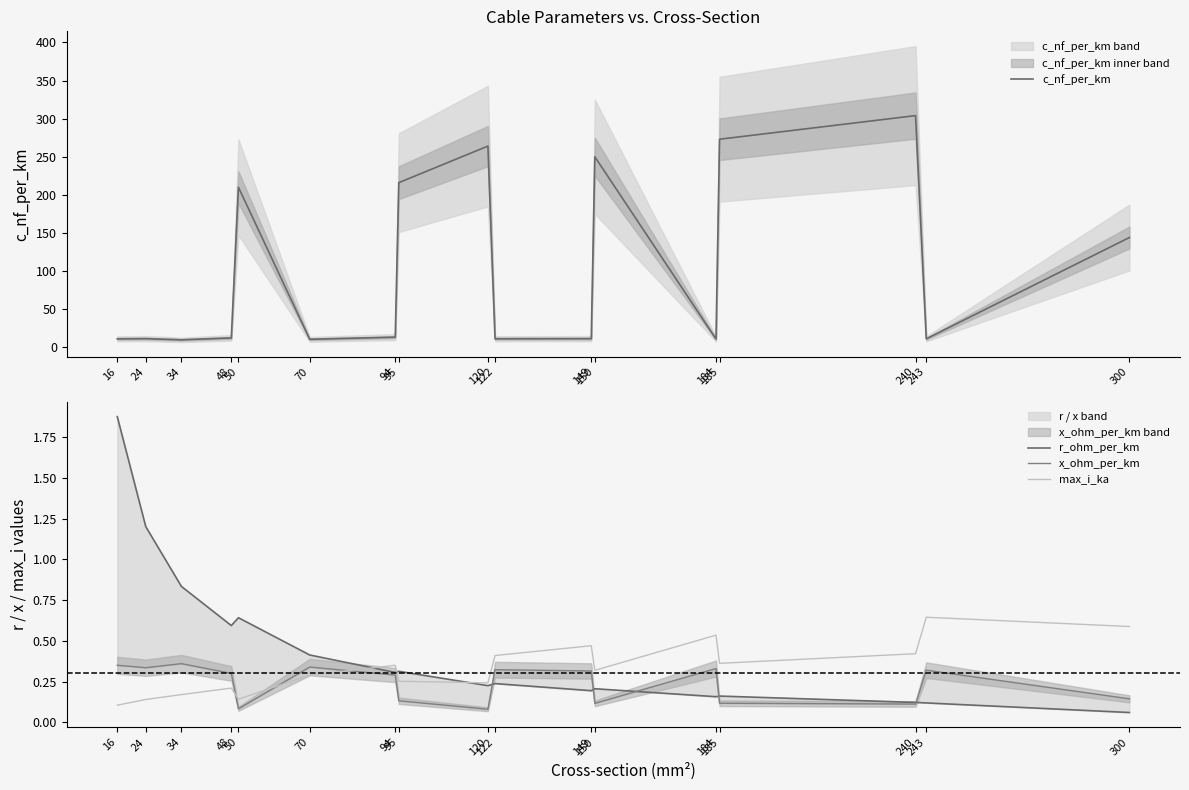

Between 184 and 240, which series saw the biggest shift?

c_nf_per_km